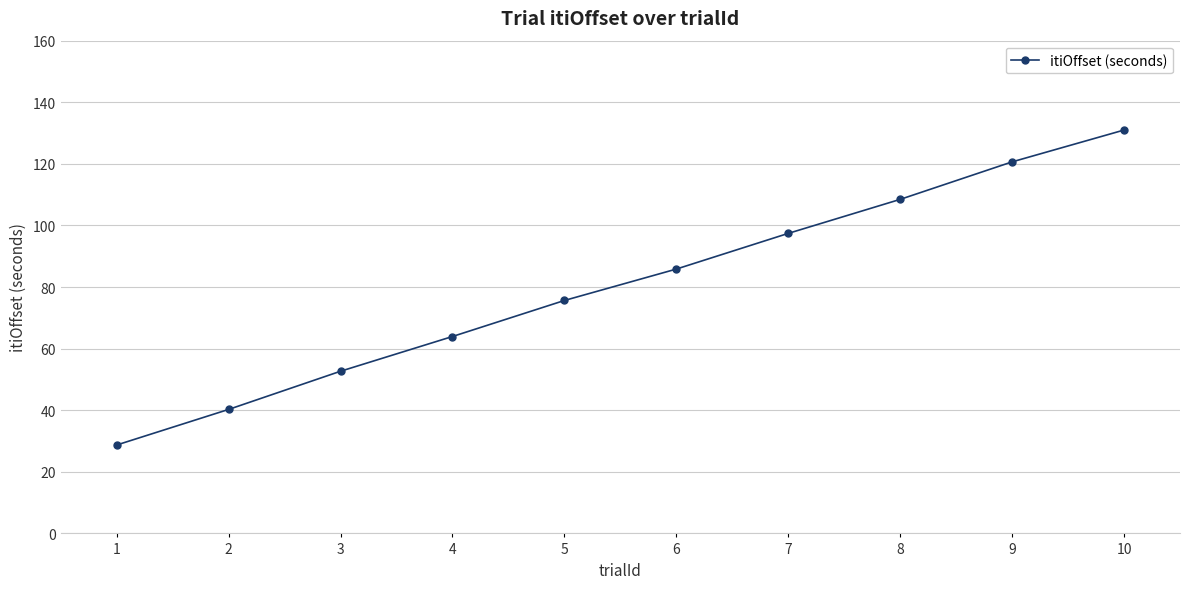

Which category has the highest value across all series?

10